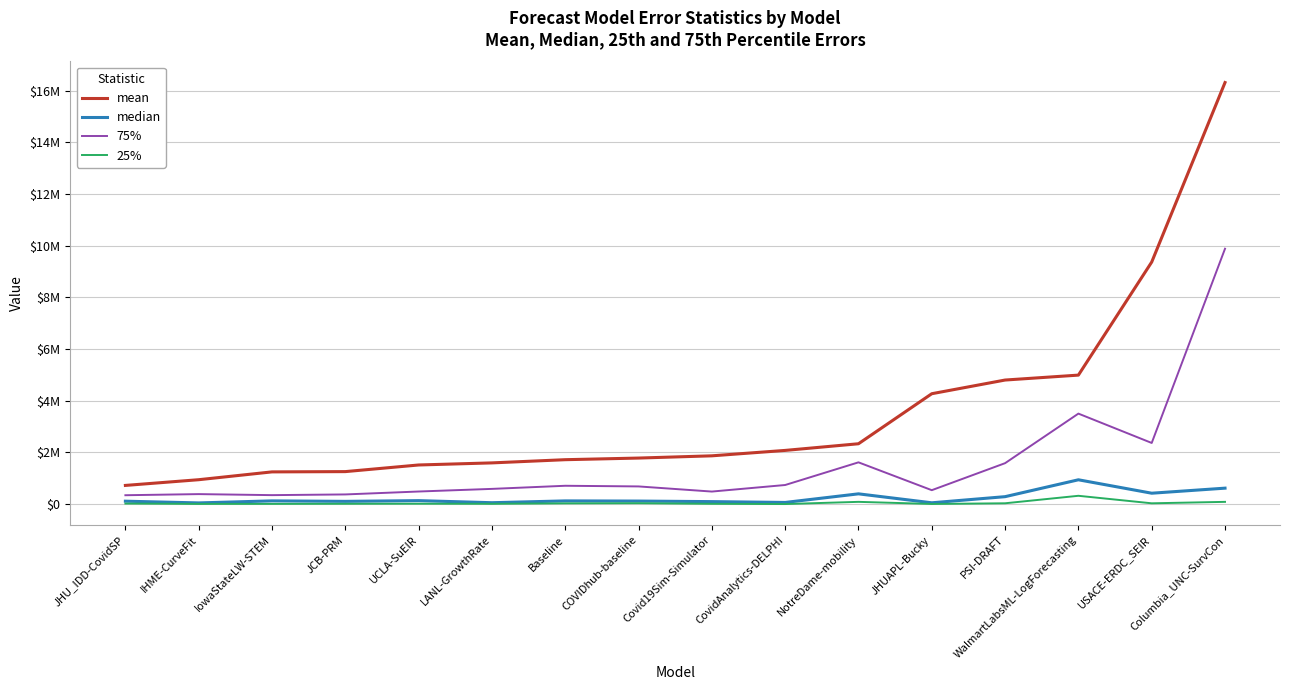

What is the minimum value for mean?

723604.2